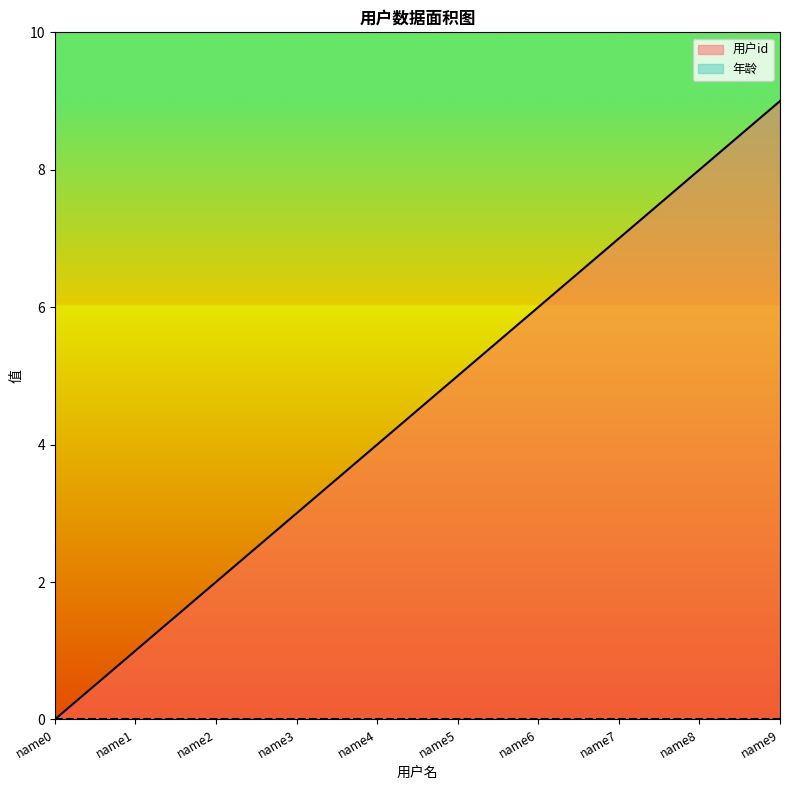

The value at name7 is 7. True or false?

True